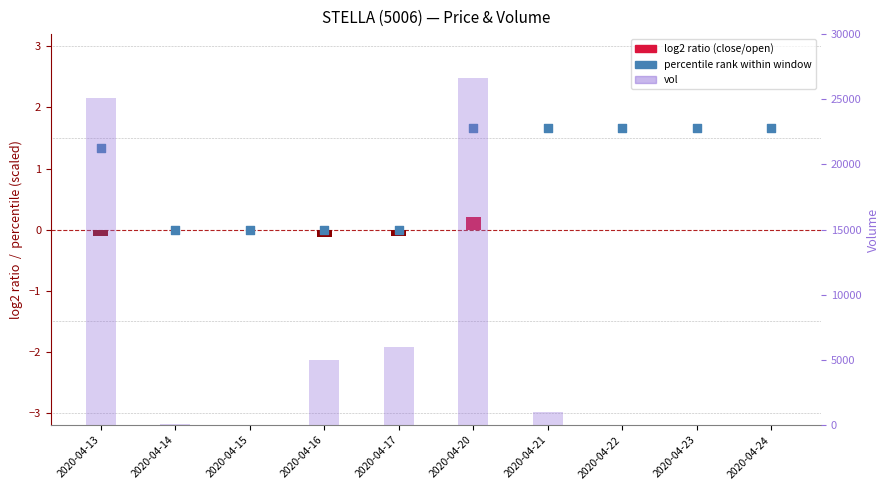

Which series has the largest total across all categories?

vol